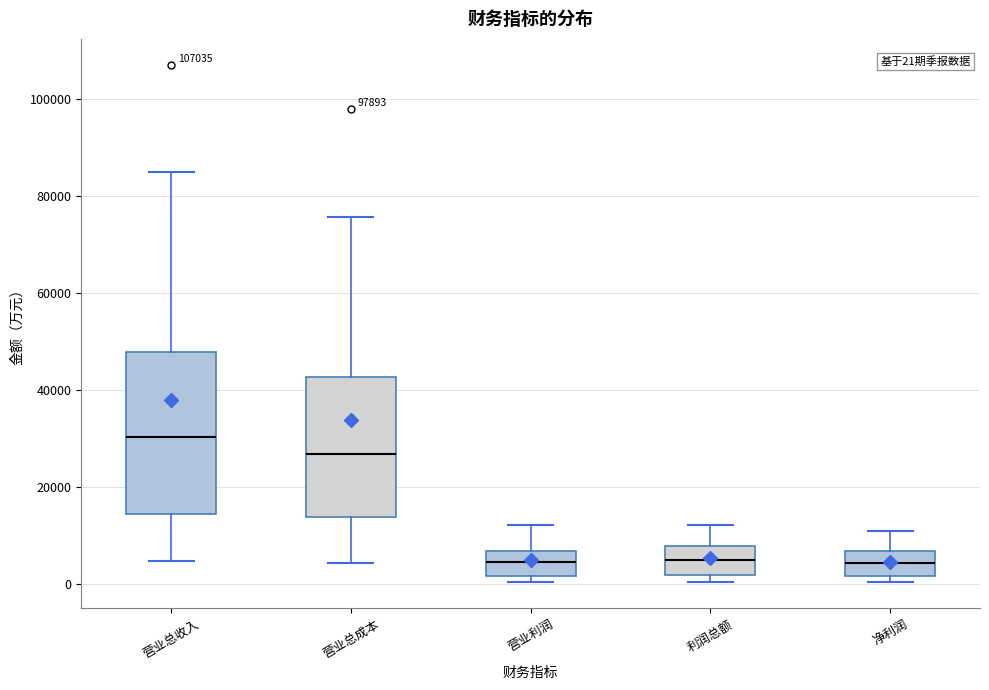

Comparing the boxes themselves (not the whiskers), which one is the tallest?

营业总收入